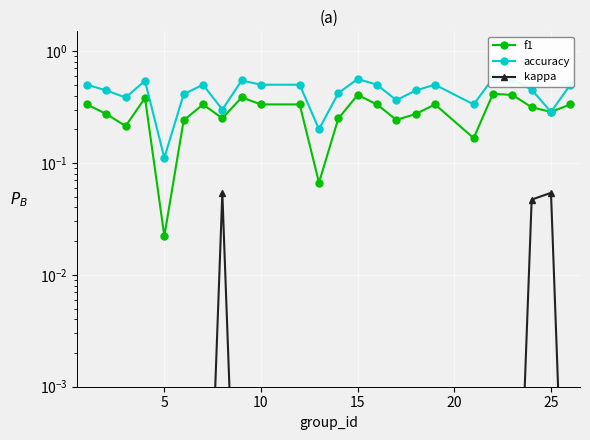

Which series has the largest total across all categories?

accuracy